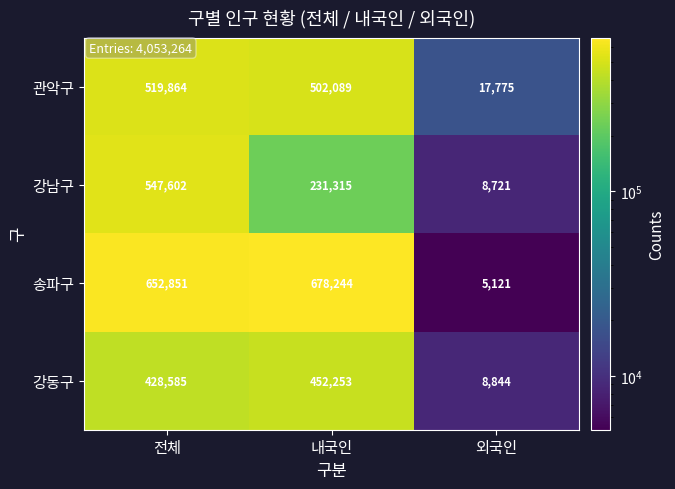

At which category does the chart reach its minimum across all series?

외국인